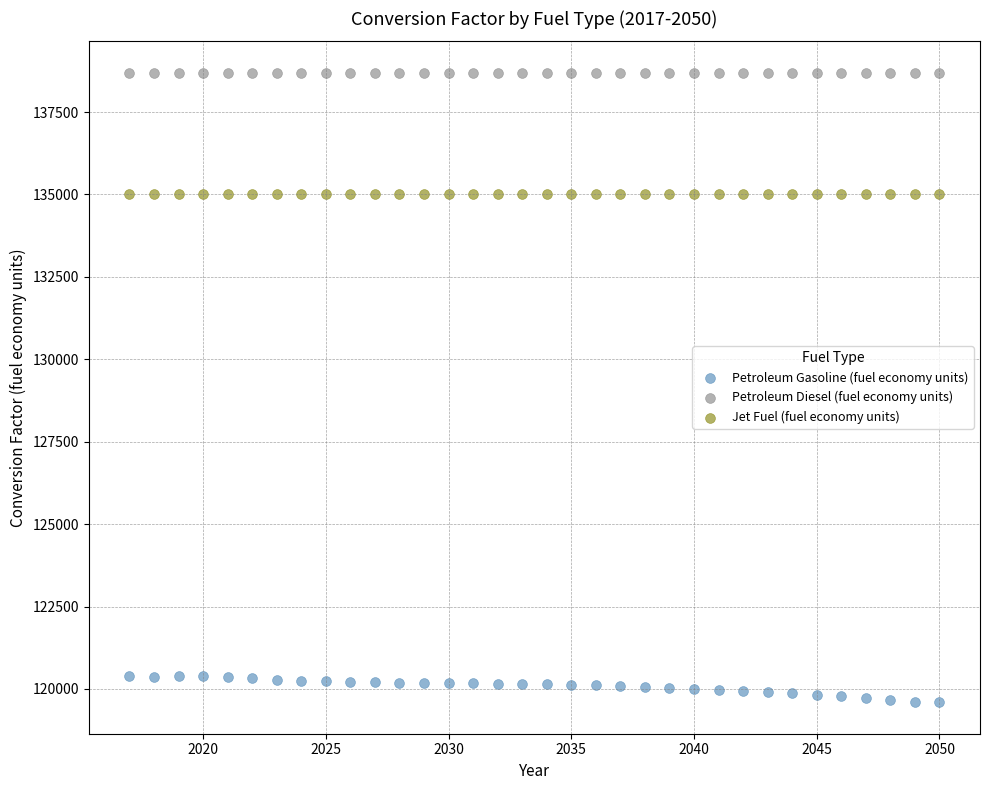

Which series contains the lowest Y value?

Petroleum Gasoline (fuel economy units)